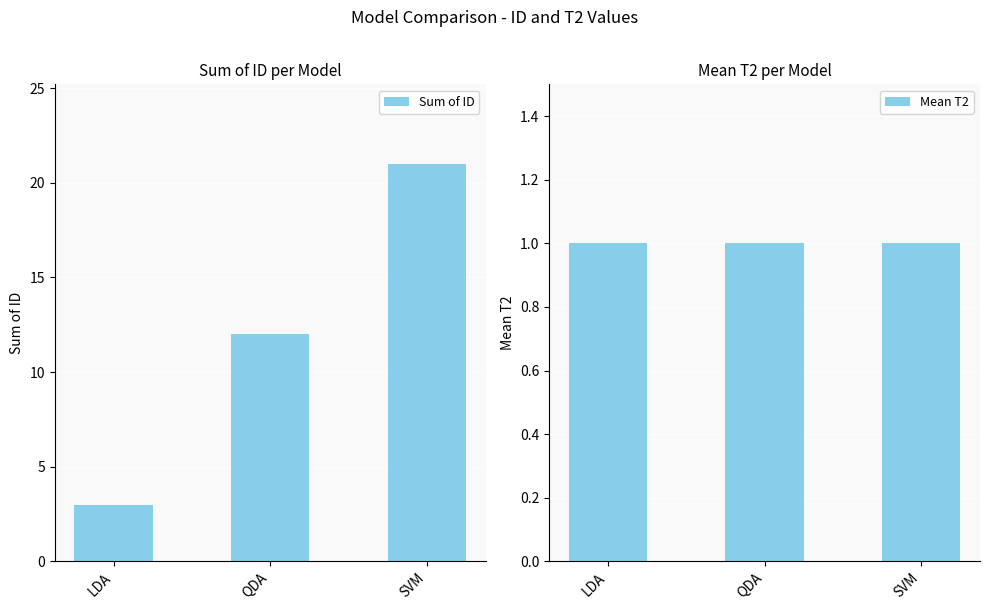

What is the label of the 1st bar from the right?

SVM